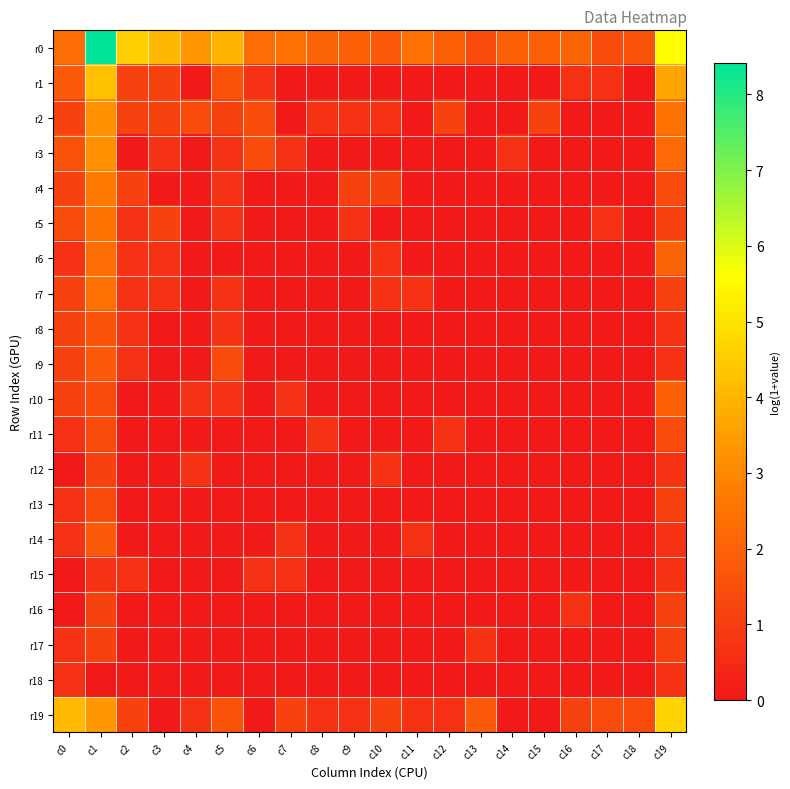

Between c14 and c10, which is larger?

c14